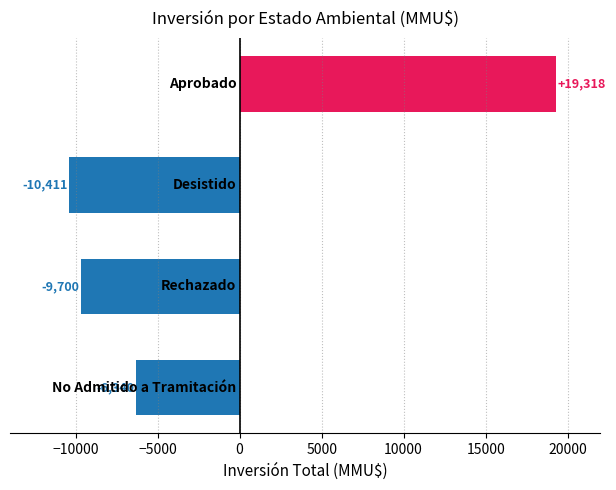

What is the difference between the maximum and second lowest values?

29018